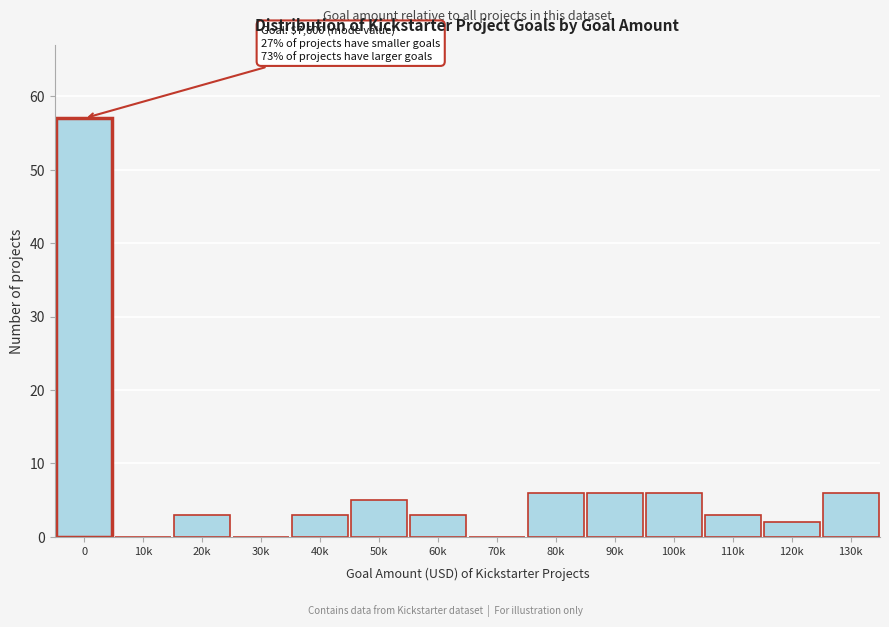

Reading left to right, extract all data points from this chart.

0=57	10k=0	20k=3	30k=0	40k=3	50k=5	60k=3	70k=0	80k=6	90k=6	100k=6	110k=3	120k=2	130k=6